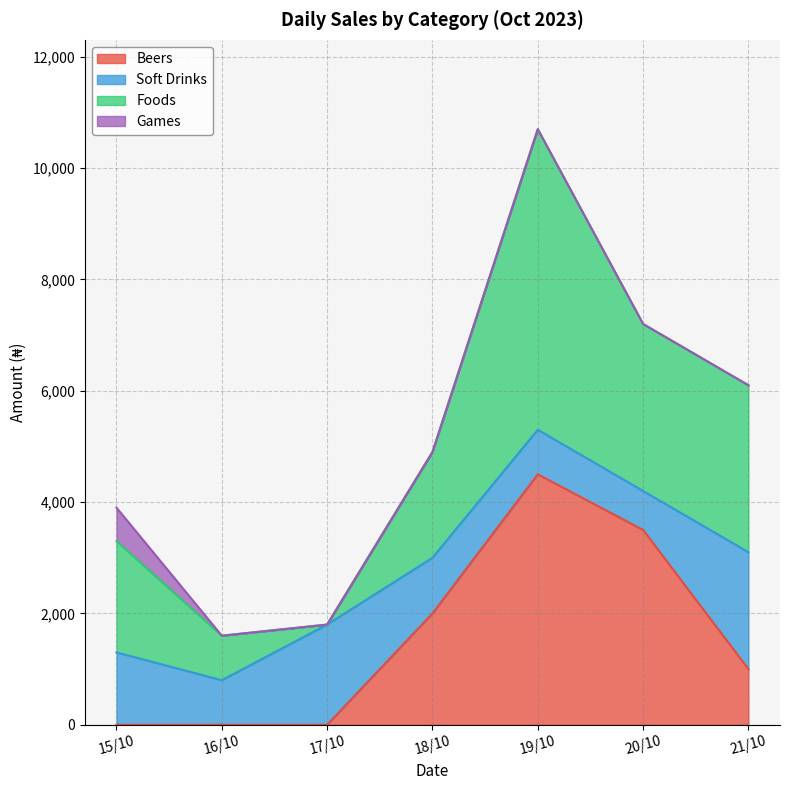

Which series has the widest spread of values?

Foods